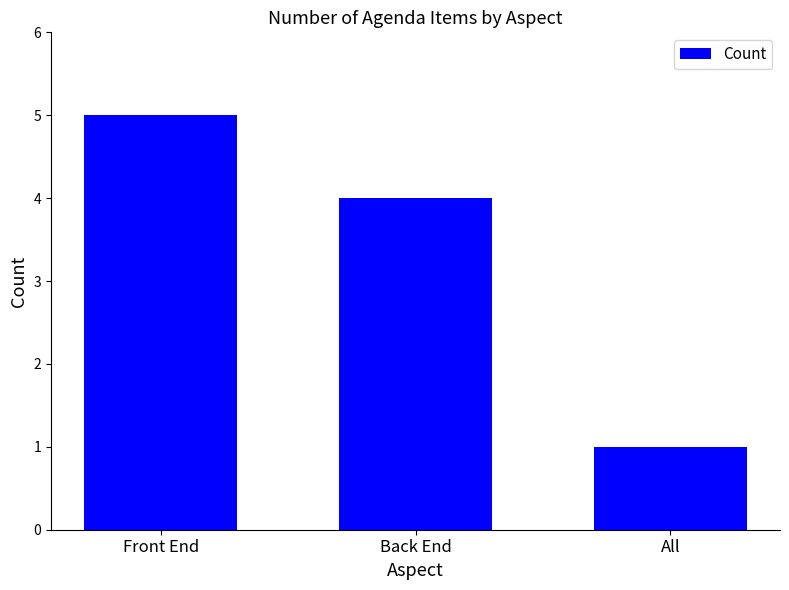

What is the label of the 3rd bar from the left?

All